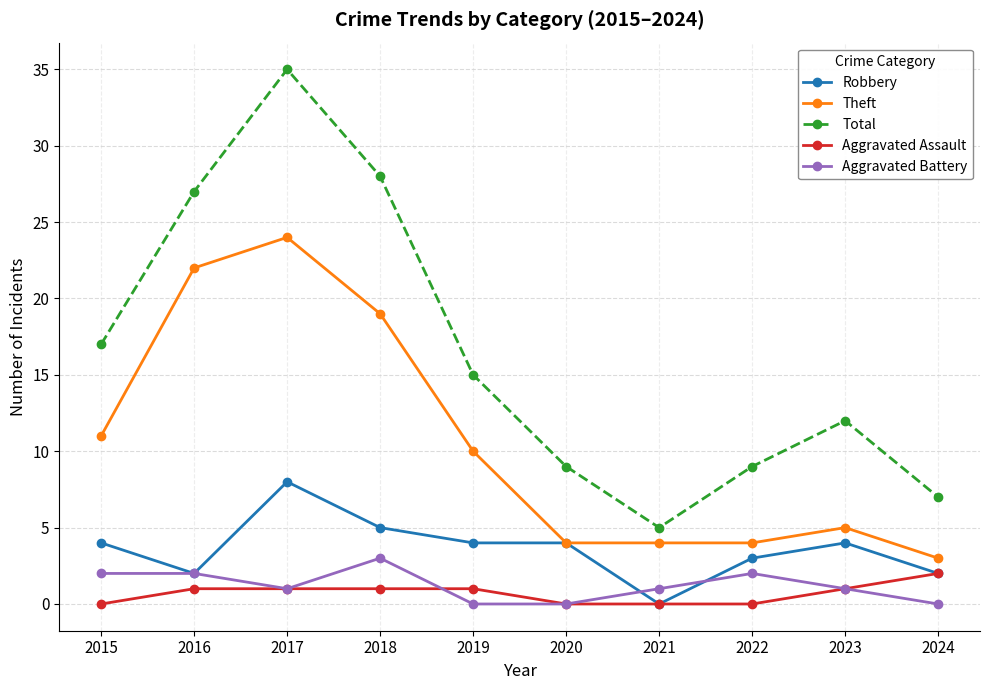

Which series has the largest range (max minus min)?

Total